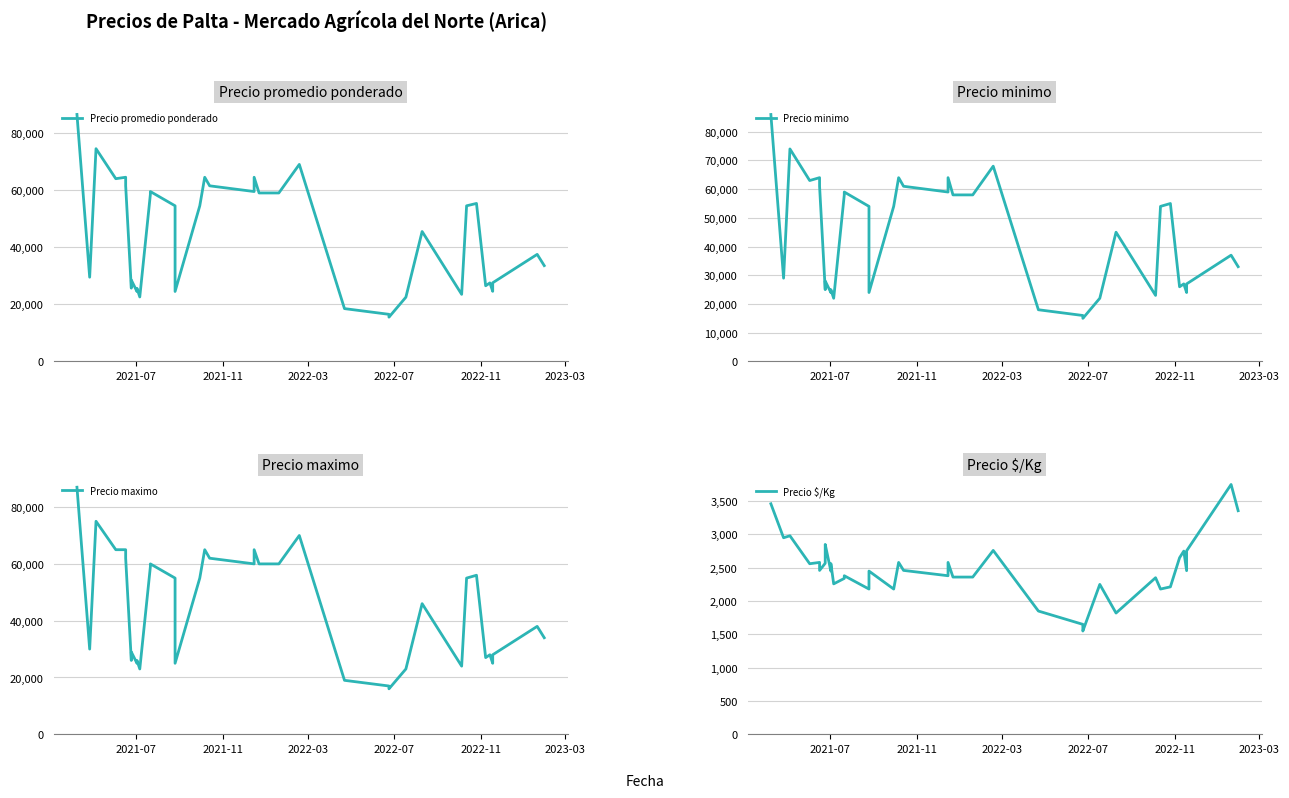

True or false: Precio promedio ponderado and Precio maximo cross at least once.

False